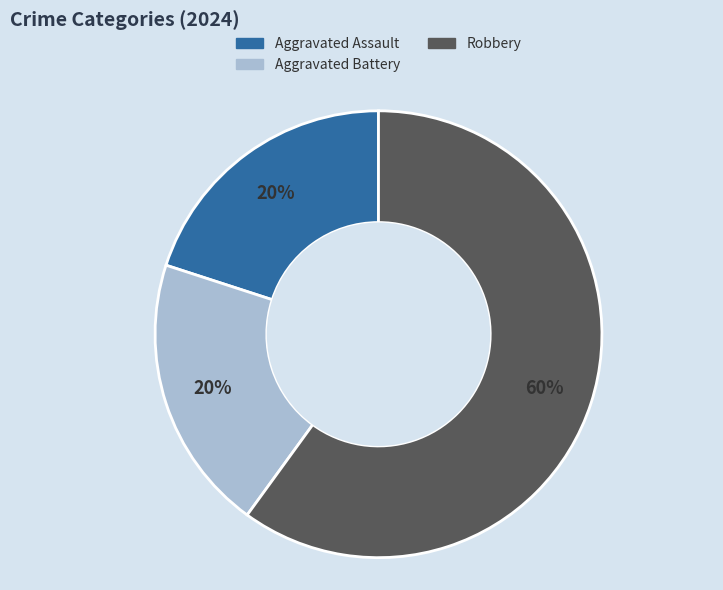

How many segments does this pie chart have?

3